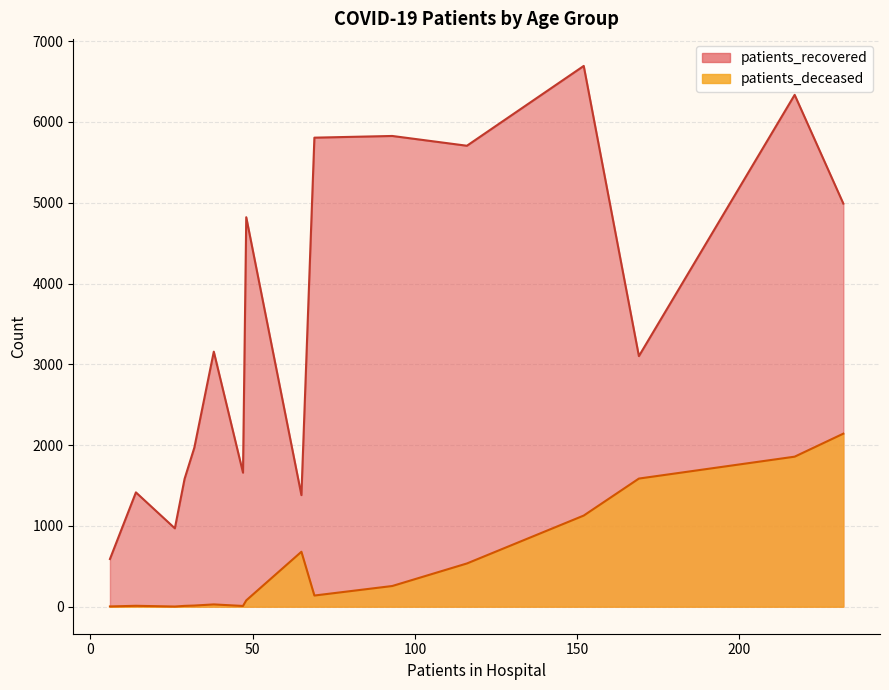

True or false: patients_deceased and patients_recovered cross at least once.

False